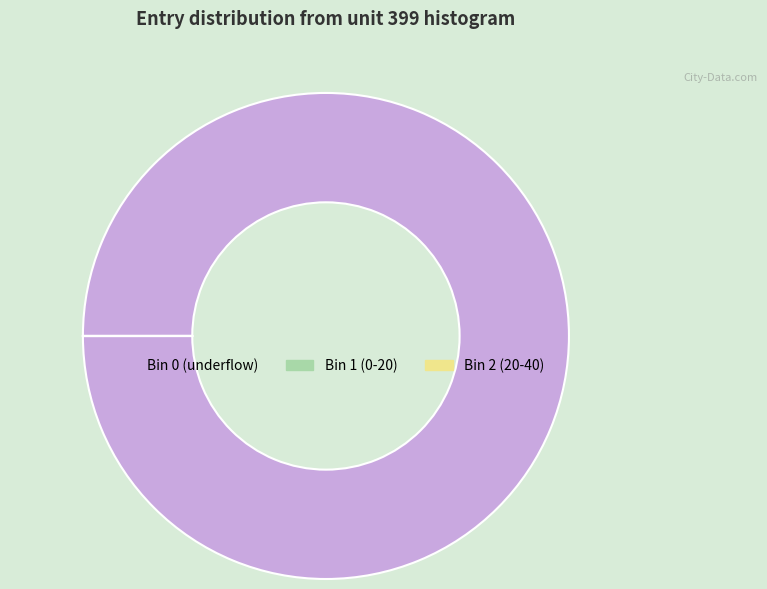

Does any single category account for the majority?

Yes